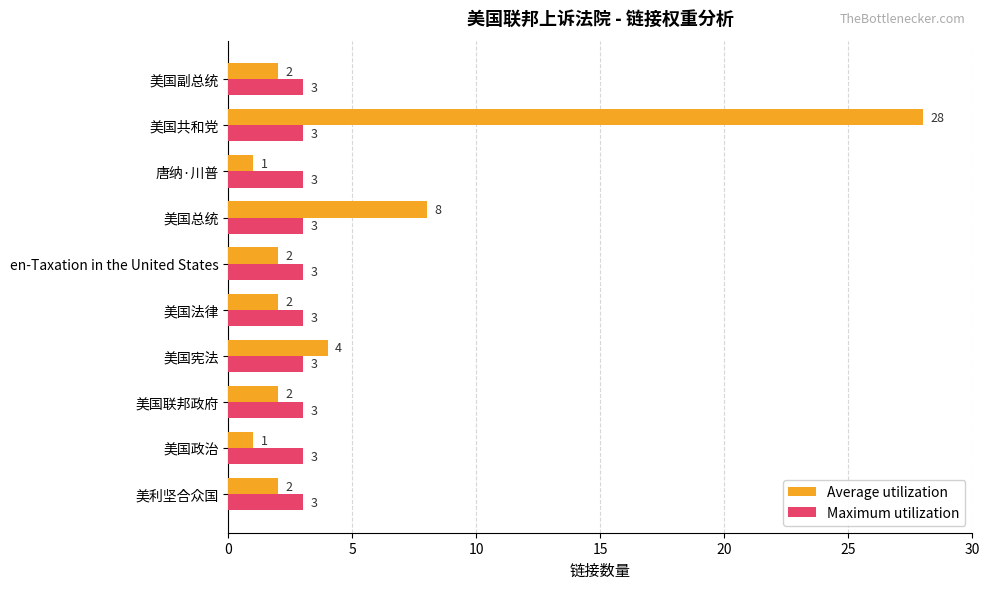

The value of Maximum utilization at 美国共和党 is 3. True or false?

True